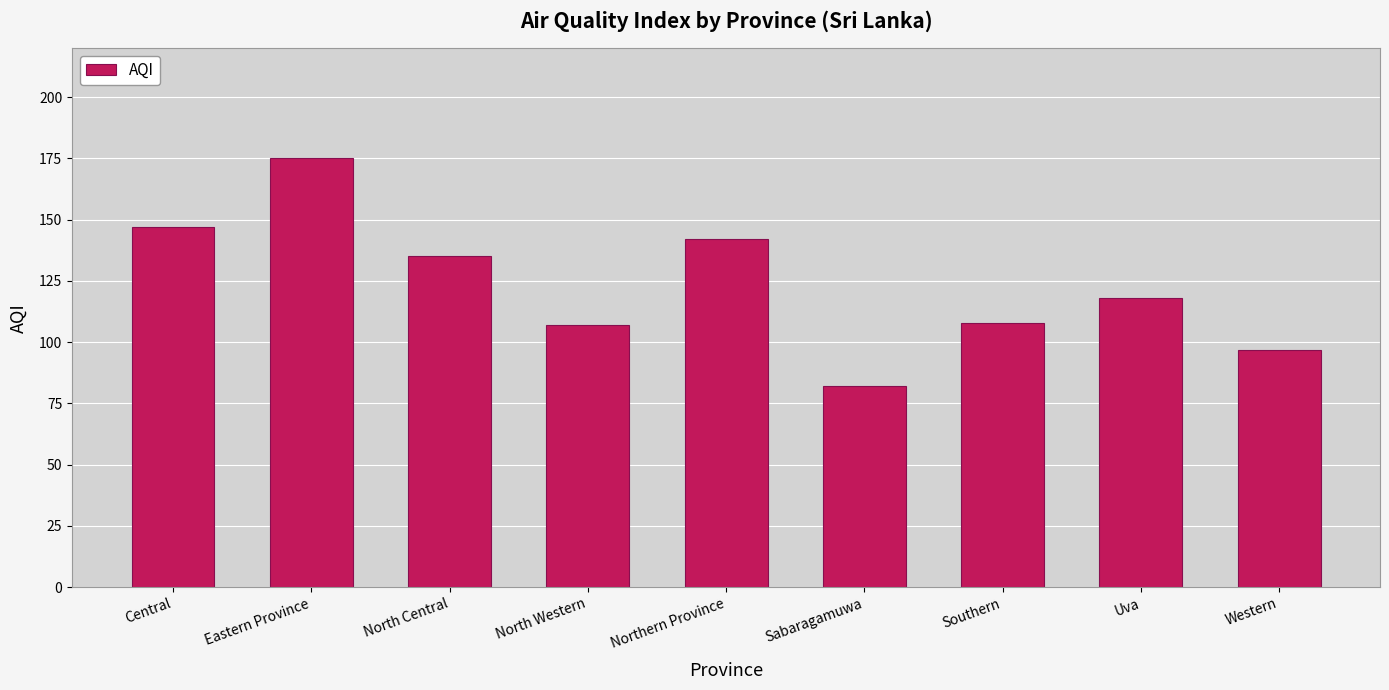

What is the change in value from Central to Southern?

-39